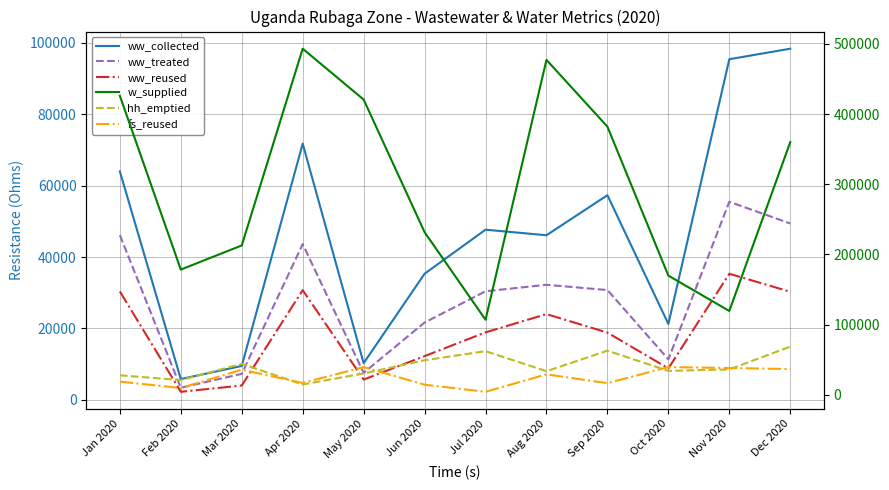

How many lines are shown in the chart?

6